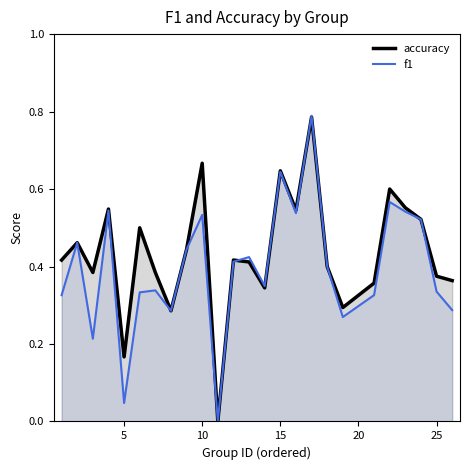

Which series has the largest range (max minus min)?

f1